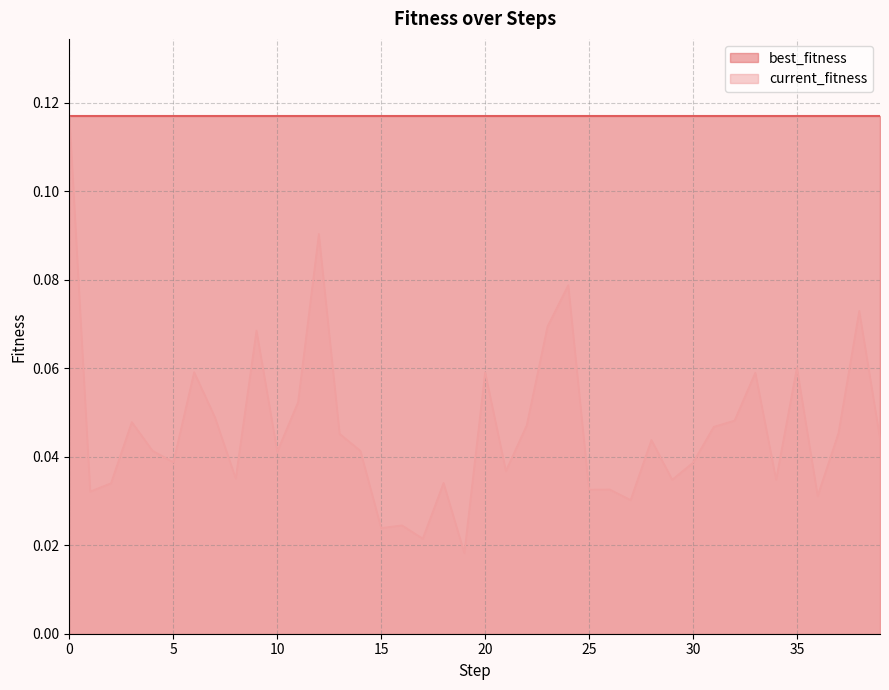

Between 4 and 27, which is larger?

4